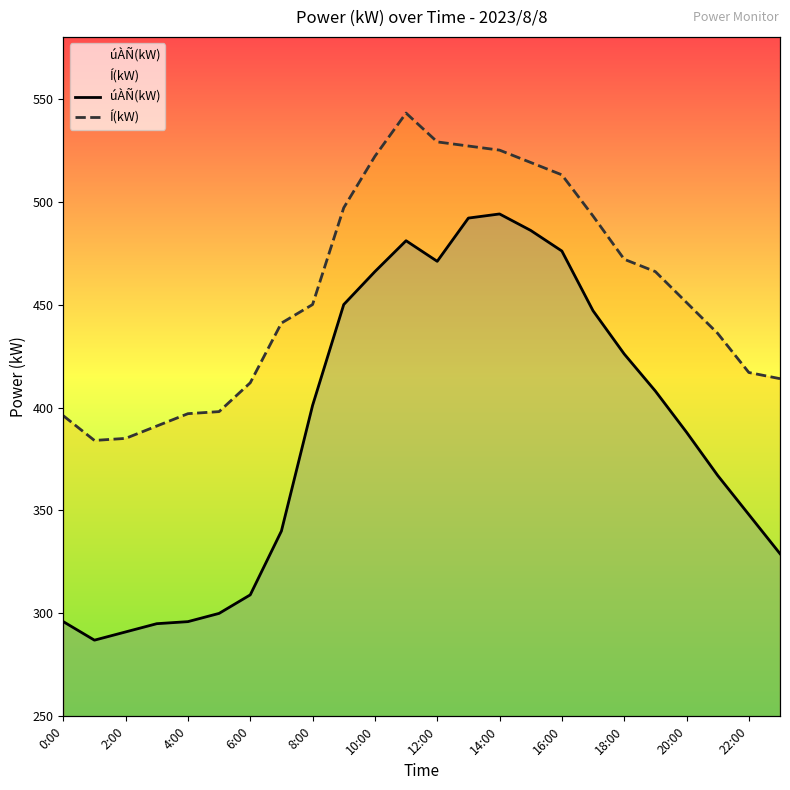

True or false: Í(kW) has more than 2 interior local peaks.

False